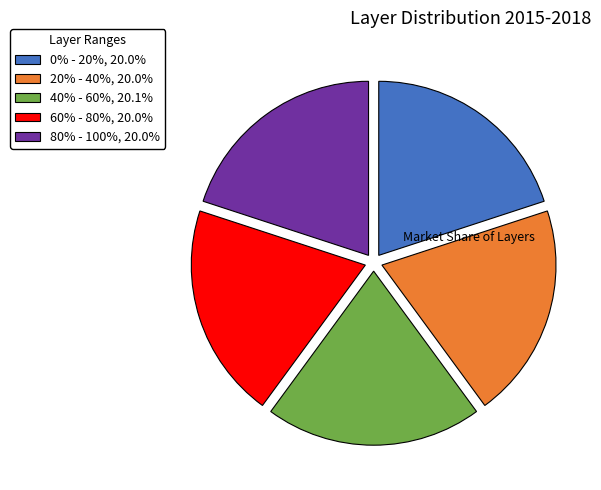

What is the ratio of the value at 0% - 20%, 20.0% to the value at 40% - 60%, 20.1%?

1.0